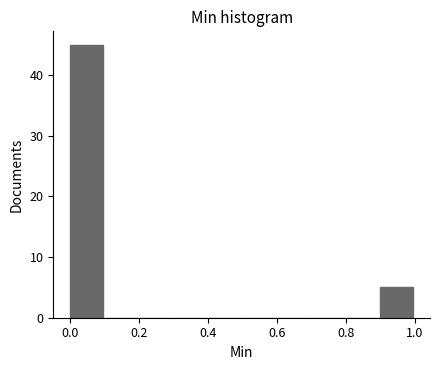

Reading left to right, transcribe this chart: for each bar, give the range it covers on the x-axis and its height. The values are not printed on the chart, so give them approximately, as read against the axis.

0.0 to 0.1: 45
0.1 to 0.2: 0
0.2 to 0.3: 0
0.3 to 0.4: 0
0.4 to 0.5: 0
0.5 to 0.6: 0
0.6 to 0.7: 0
0.7 to 0.8: 0
0.8 to 0.9: 0
0.9 to 1.0: 5